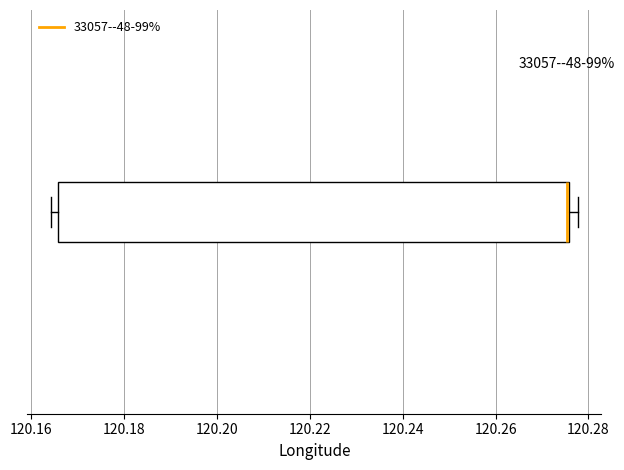

Read this box plot against the x-axis: the position of the median line, the range covered by the box, and the ends of both whiskers. The values are not printed on the chart, so give them approximately, as read against the axis.

median 120.276 (drawn on the box's right edge), box 120.166 to 120.276, whiskers 120.164 to 120.278